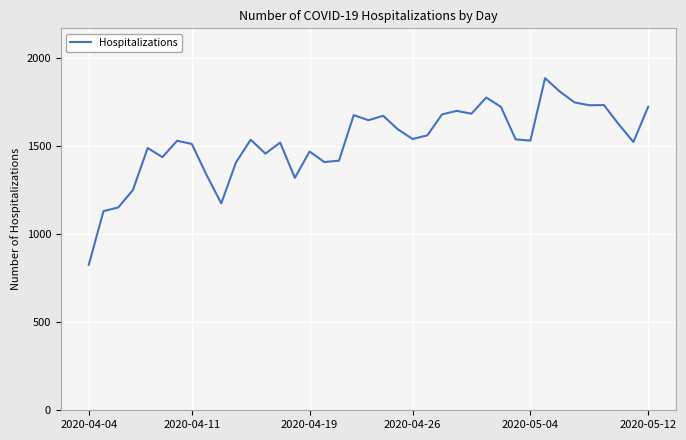

What is the greatest value displayed?

1888